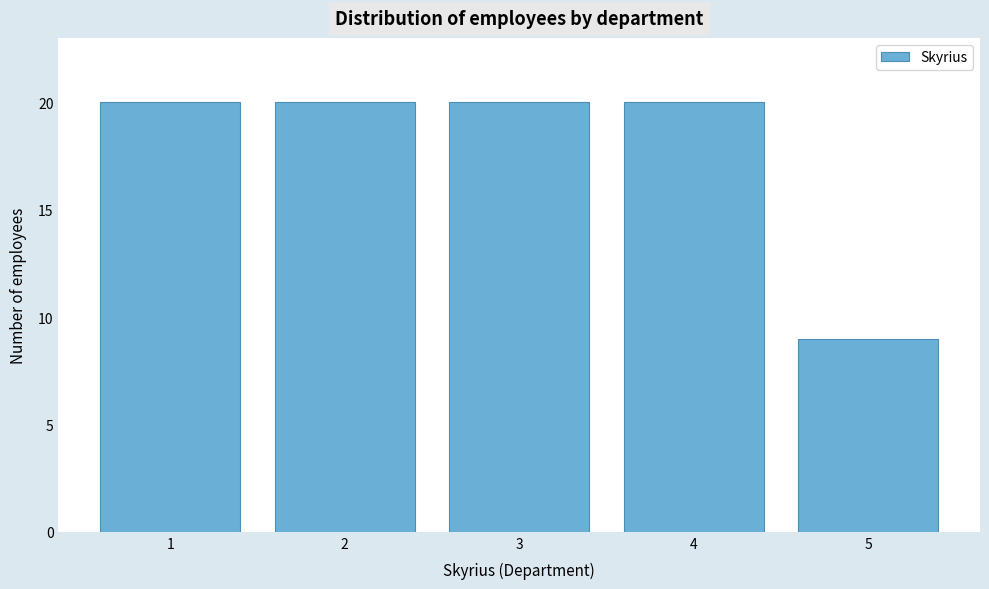

Reading right to left, what are all the values shown in this chart?

5=9	4=20	3=20	2=20	1=20